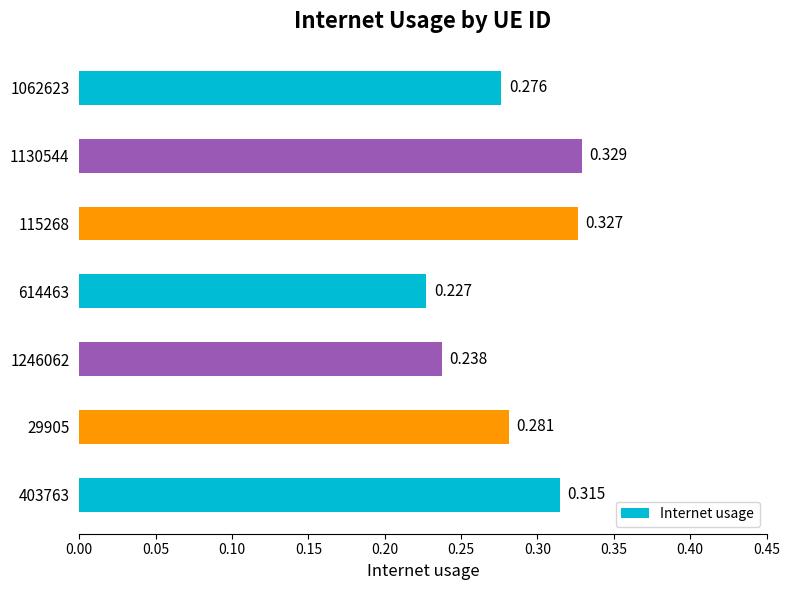

At which category does the chart reach its minimum across all series?

614463